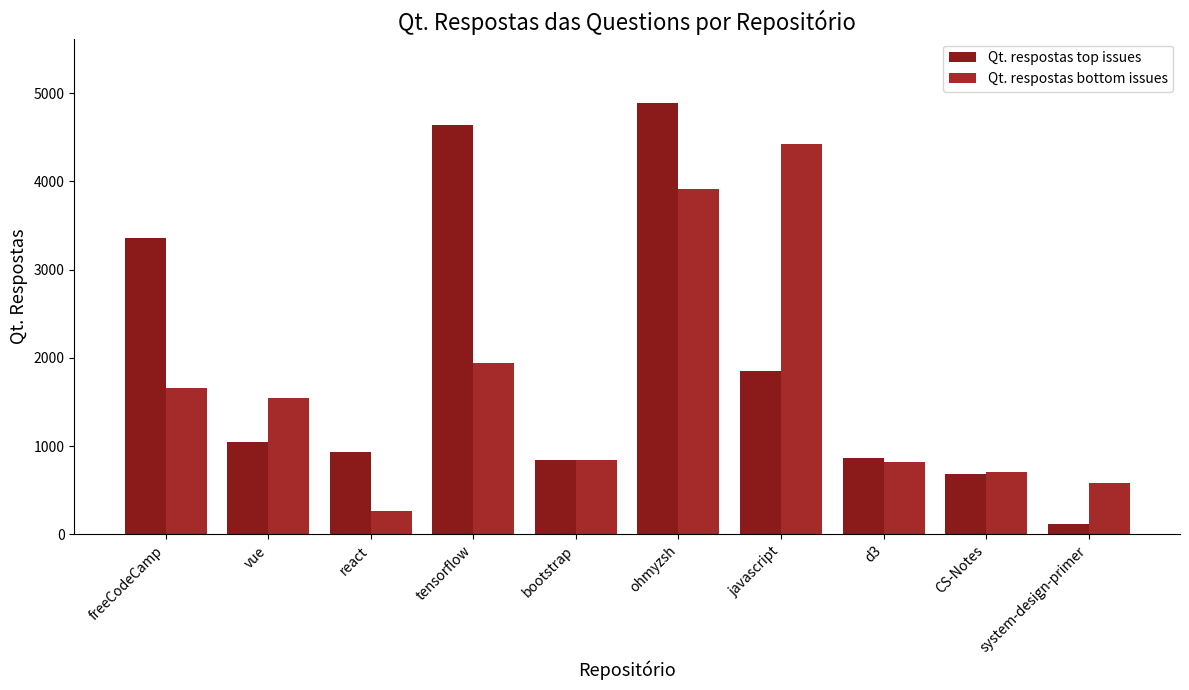

At which label does Qt. respostas top issues reach its peak?

ohmyzsh